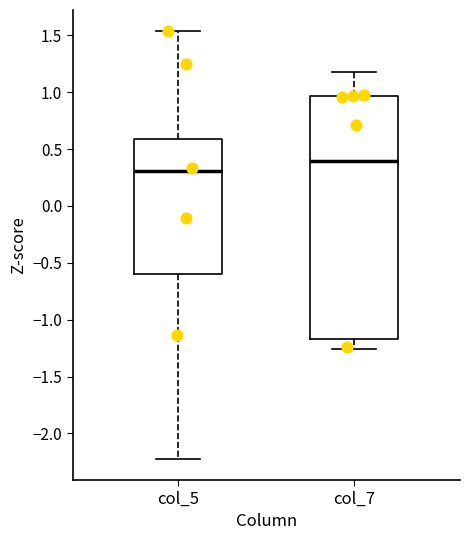

Where is the lower edge of the box for col_7 on the y-axis? The values are not printed on the chart, so give them approximately, as read against the axis.

-1.15